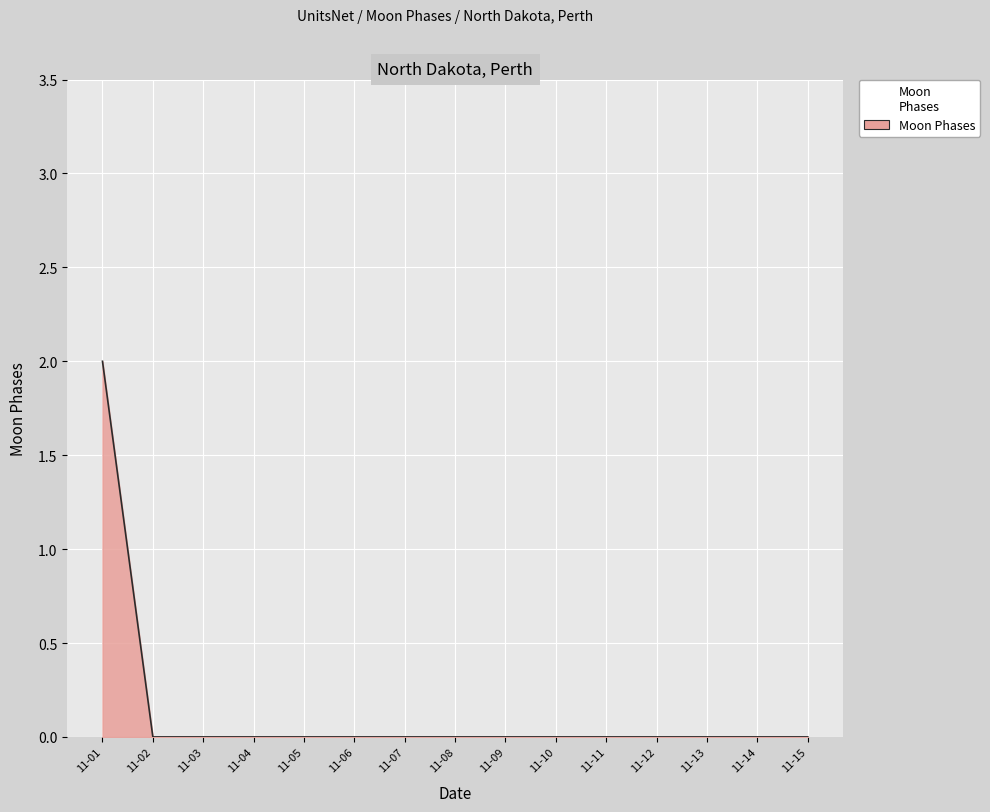

Reading left to right, transcribe all the data shown in this chart.

2	0	0	0	0	0	0	0	0	0	0	0	0	0	0